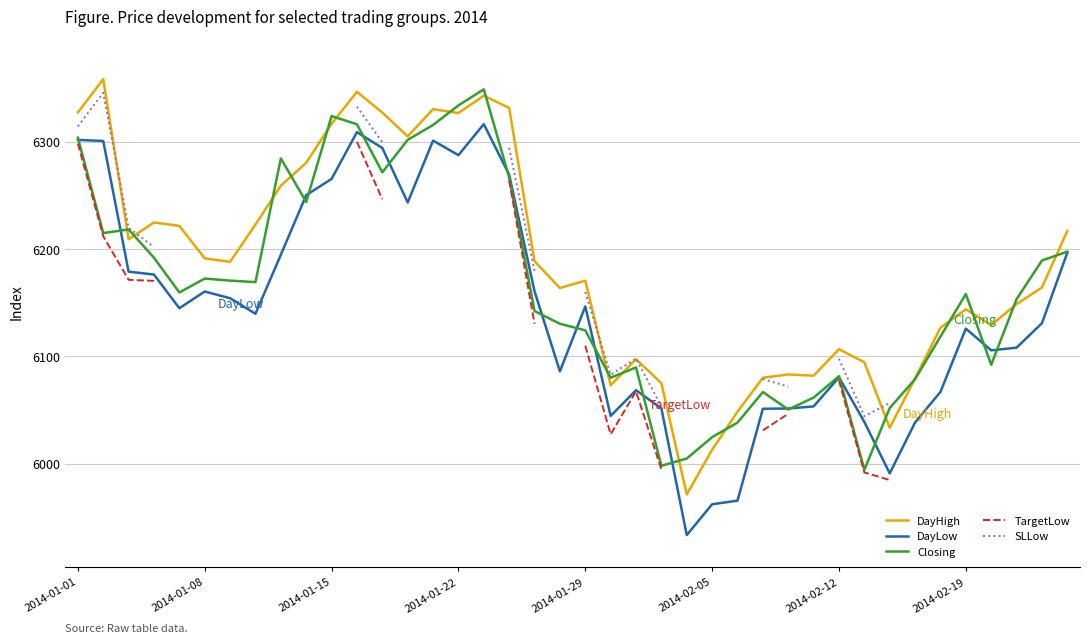

What is the minimum value for DayLow?

5933.3